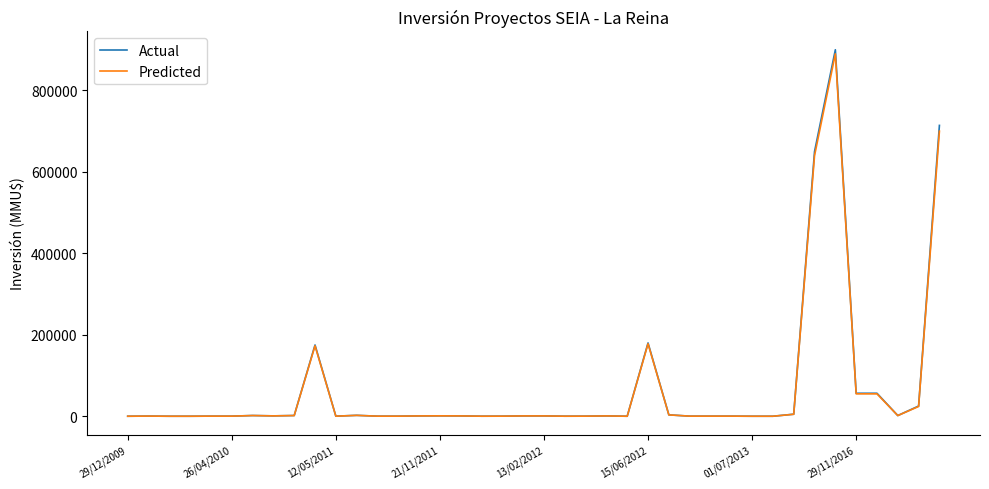

What is the maximum value for Actual?

900000